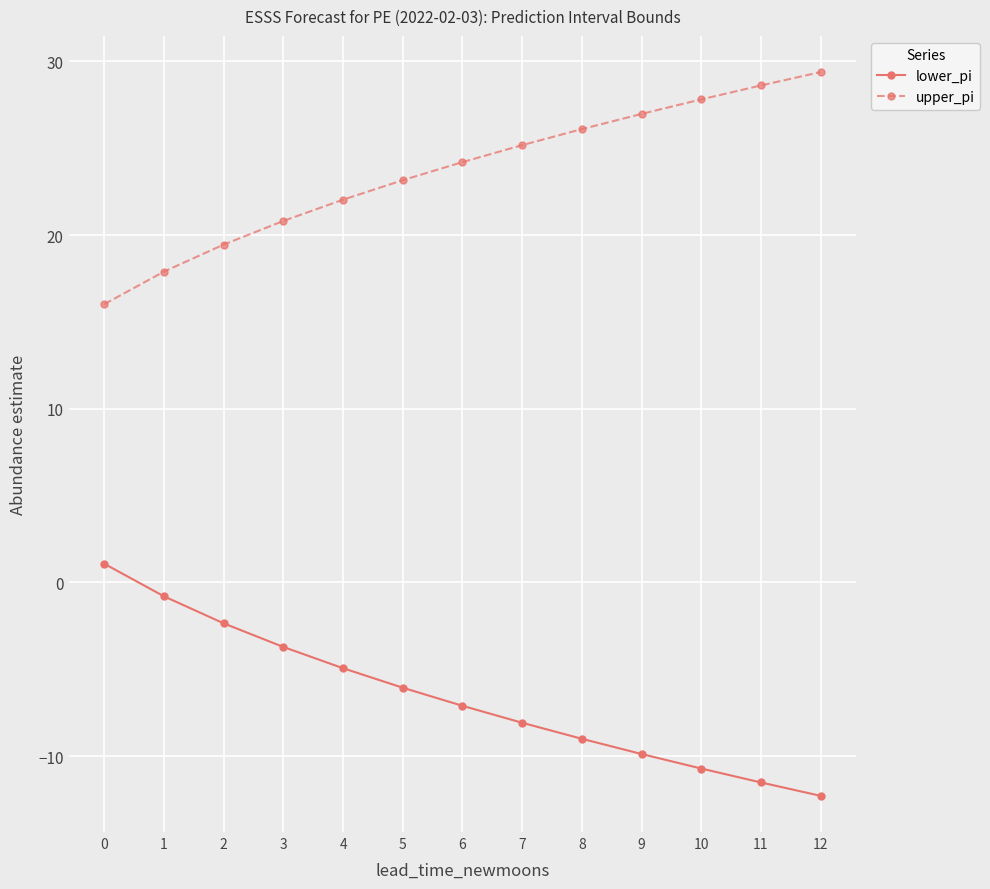

Does the chart display data point markers on the line(s)?

Yes